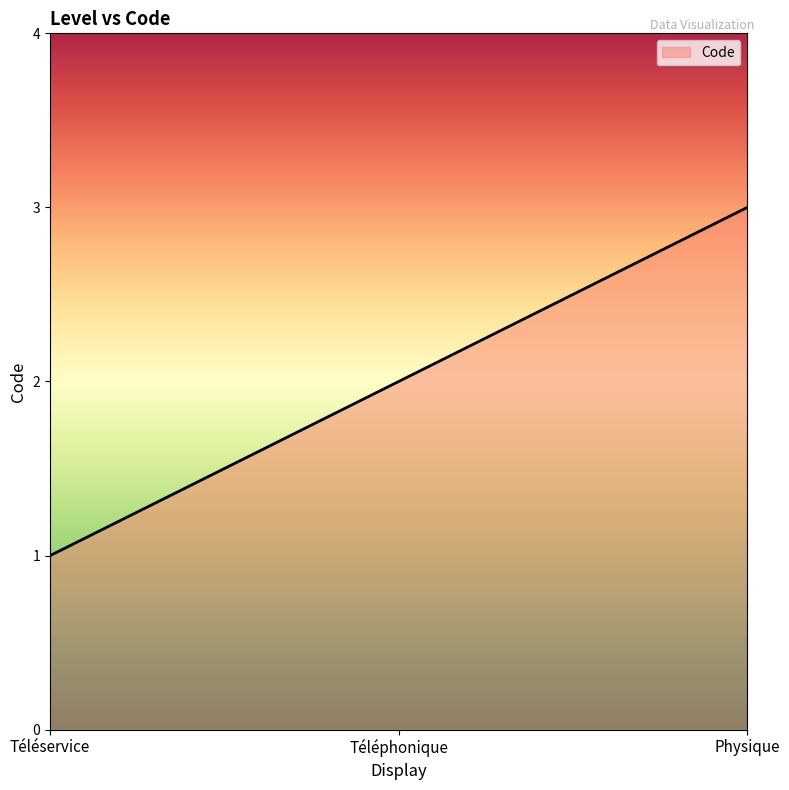

What is the difference between the maximum and minimum values?

2